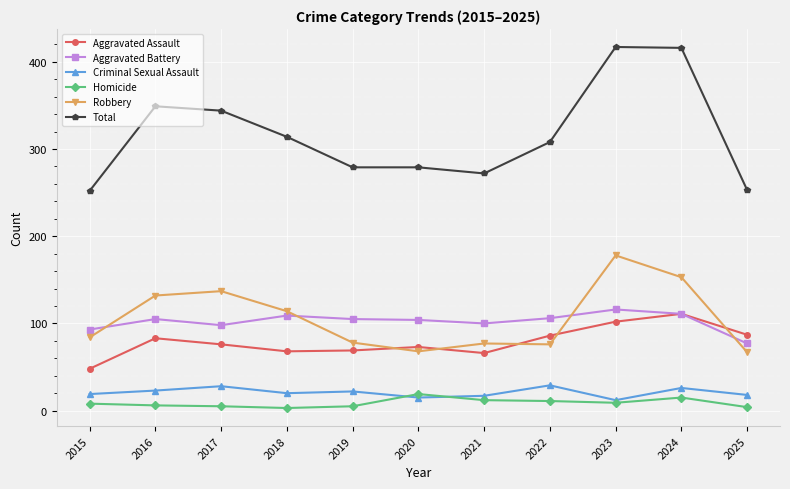

At which label is Robbery closest to 122?

2018